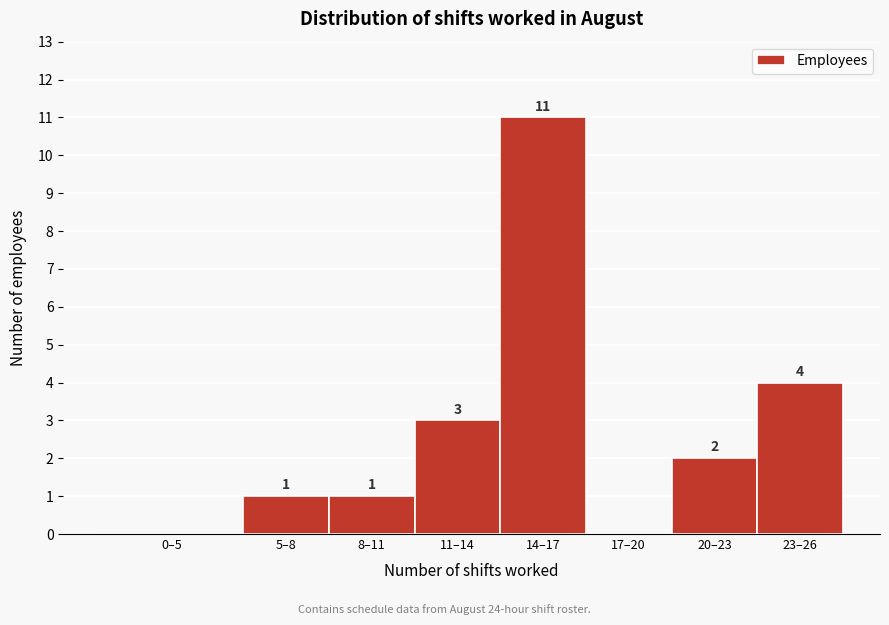

Reading left to right, what are all the values shown in this chart?

0–5=0	5–8=1	8–11=1	11–14=3	14–17=11	17–20=0	20–23=2	23–26=4